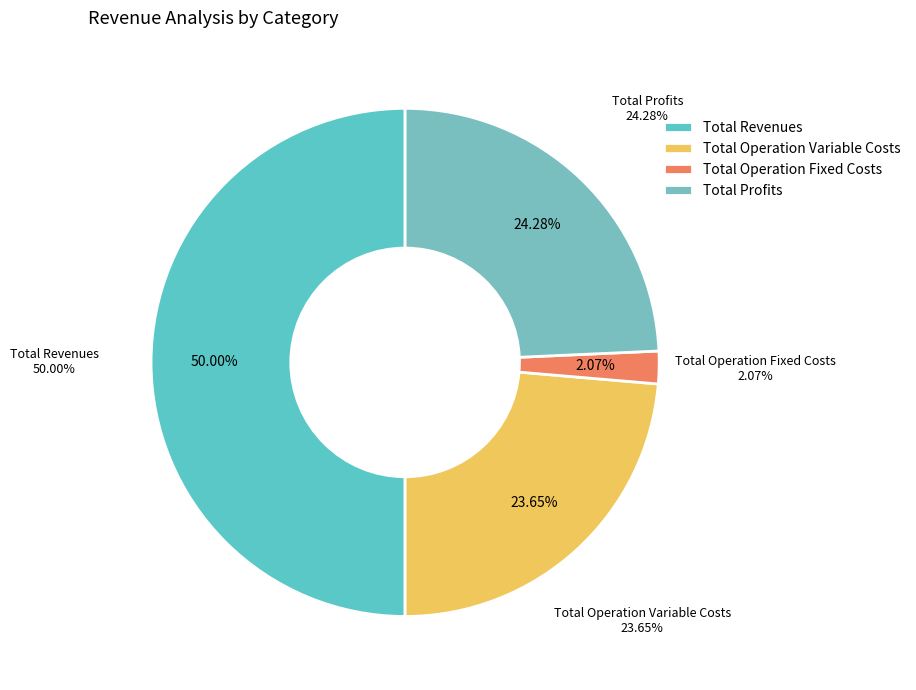

What percentage is NOT represented by Total Operation Variable Costs?

76.4%